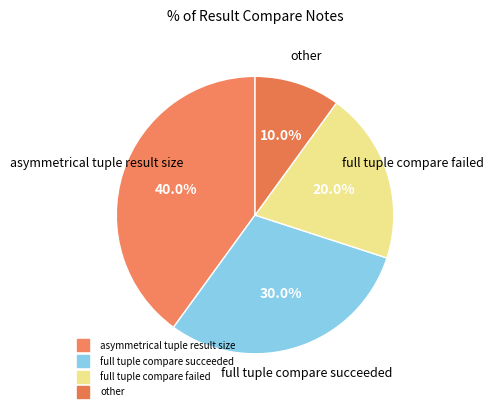

How many segments does this pie chart have?

4